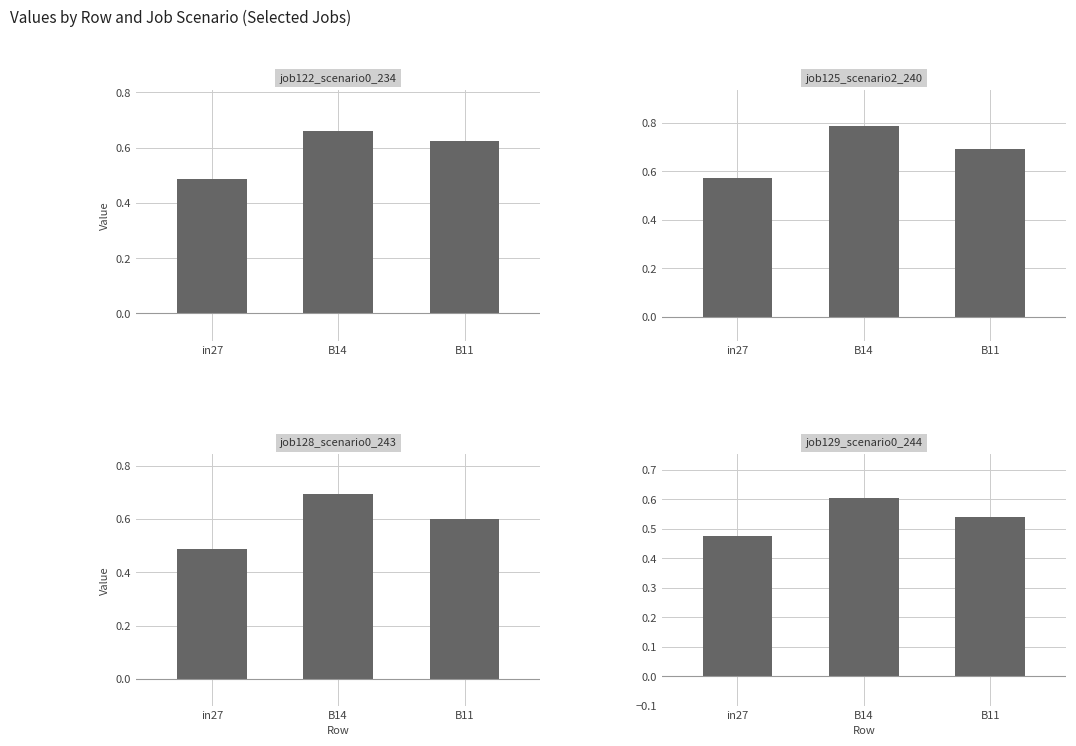

What is the total value across all series at B11?

2.5